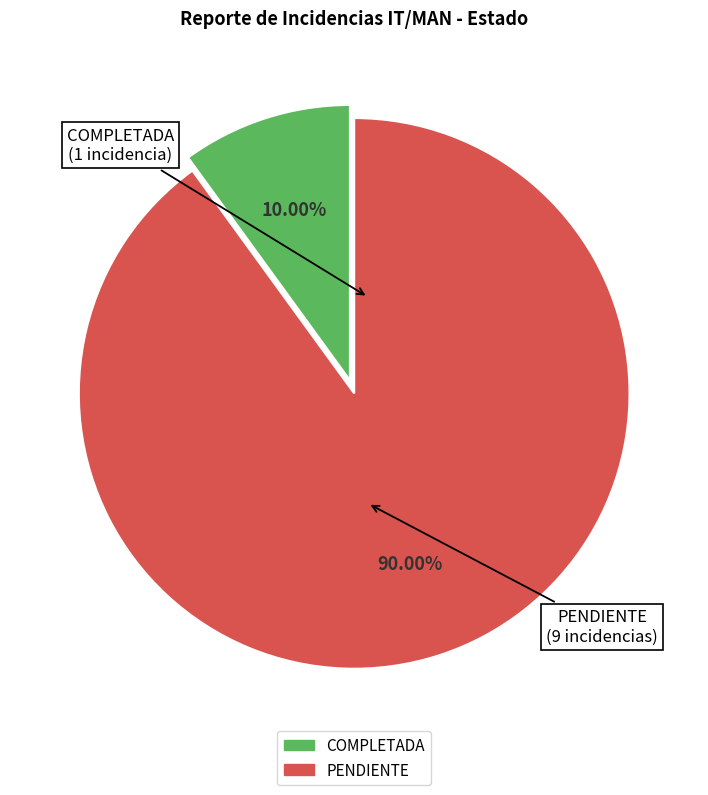

What is the smallest slice in the pie chart?

COMPLETADA